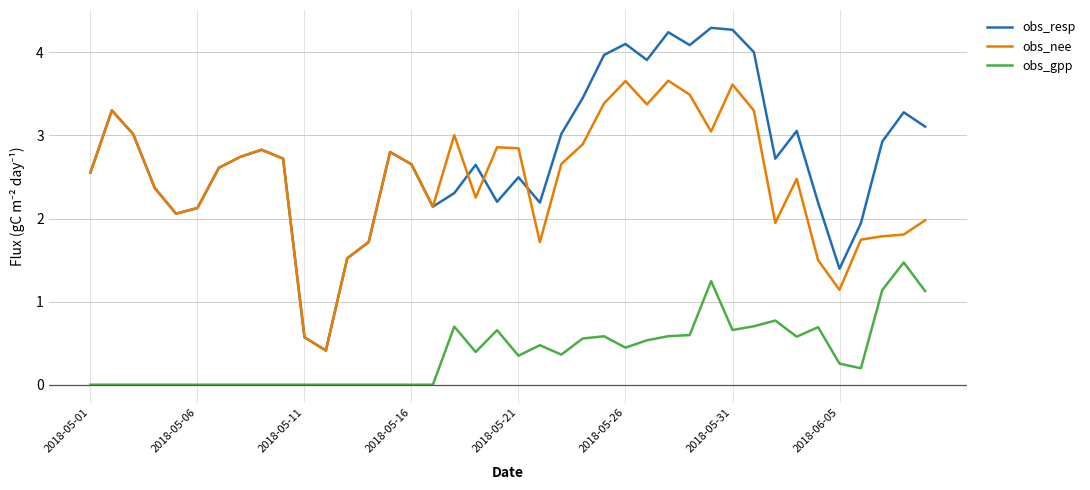

Which series has the widest spread of values?

obs_resp